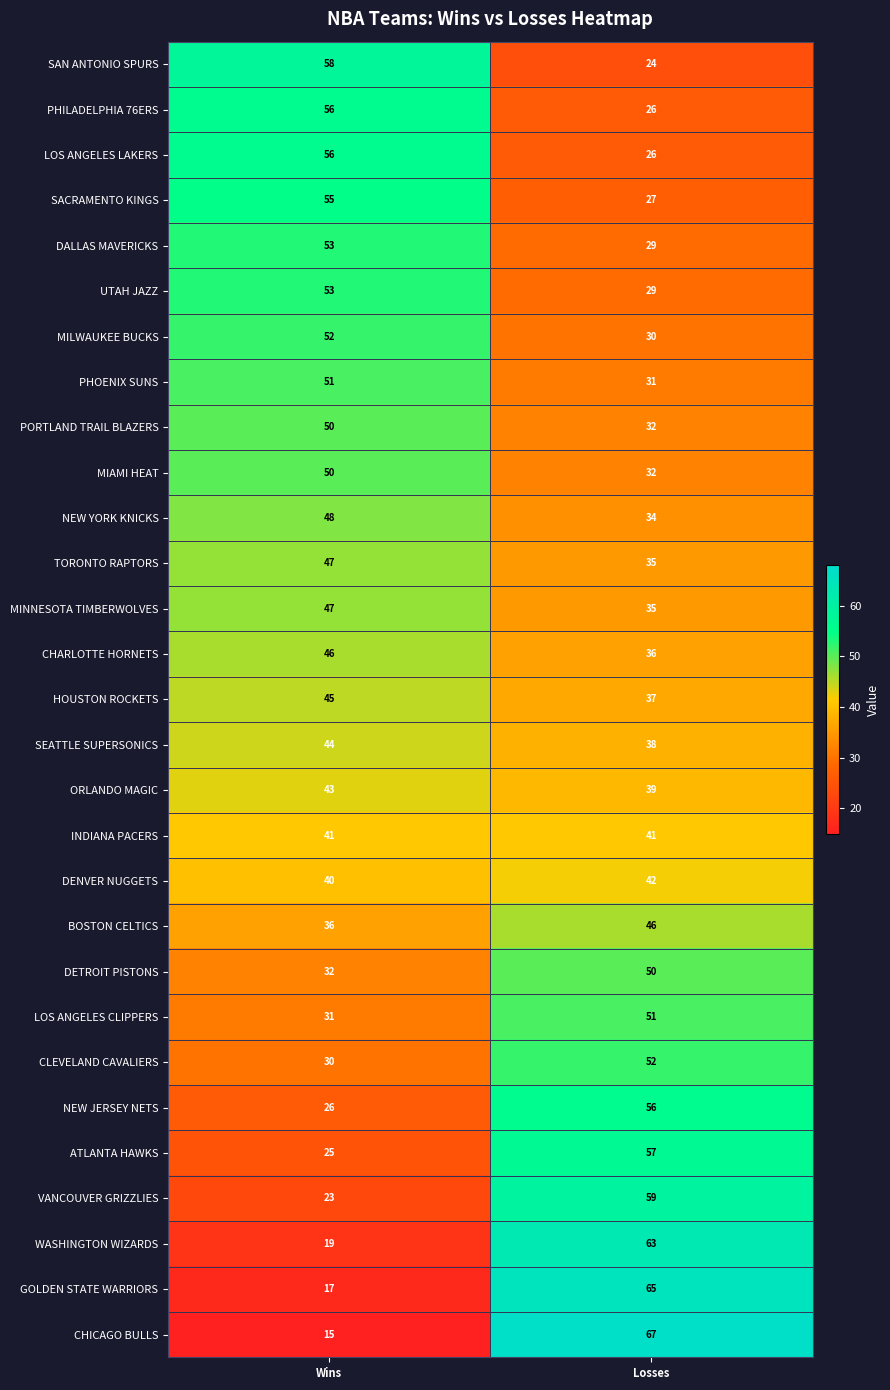

What is the spread (max minus min) of values at Wins?

43